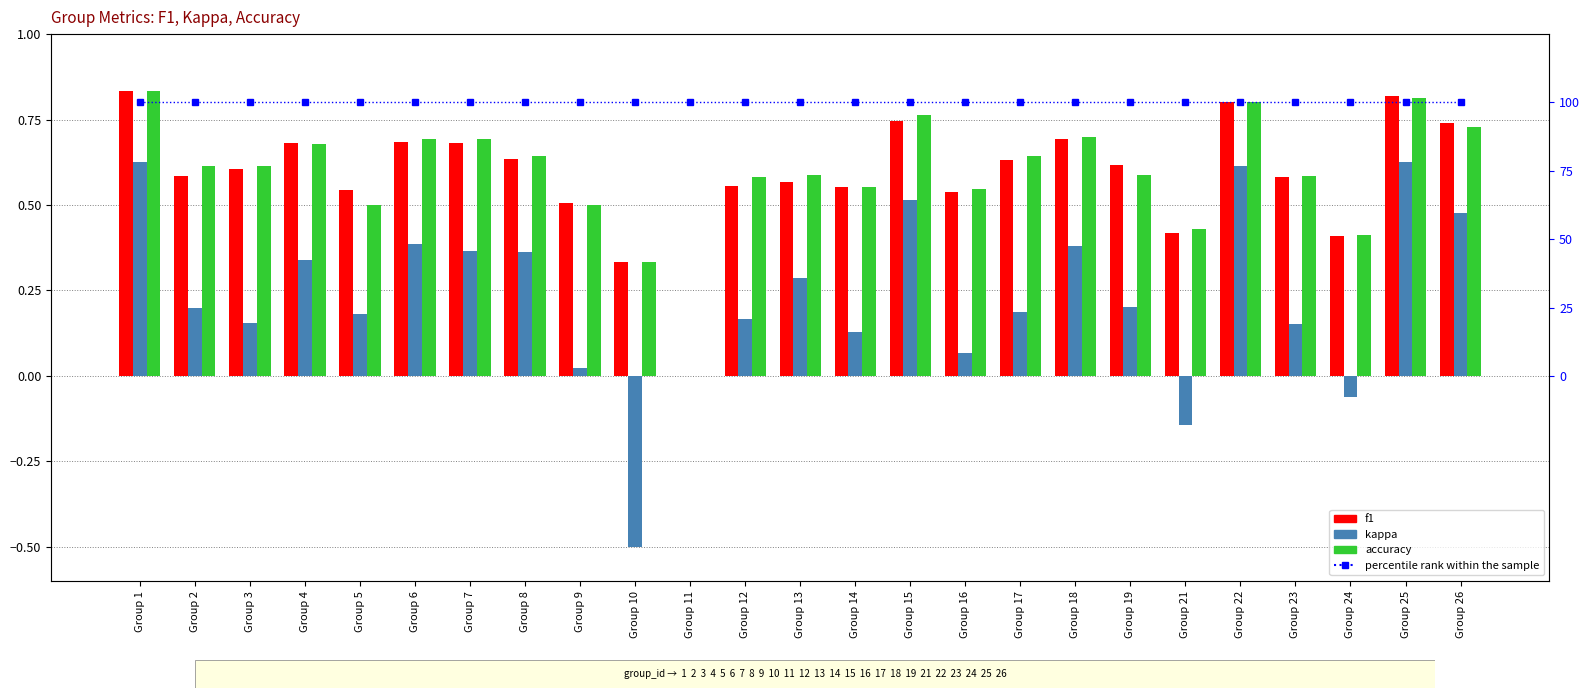

List the labels in order of kappa value, largest first.

Group 1, Group 25, Group 22, Group 15, Group 26, Group 6, Group 18, Group 7, Group 8, Group 4, Group 13, Group 19, Group 2, Group 17, Group 5, Group 12, Group 3, Group 23, Group 14, Group 16, Group 9, Group 11, Group 24, Group 21, Group 10